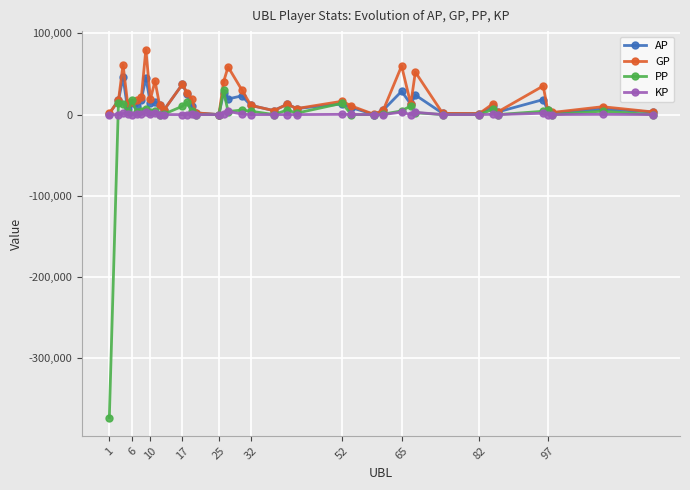

How many series are shown in this chart?

4